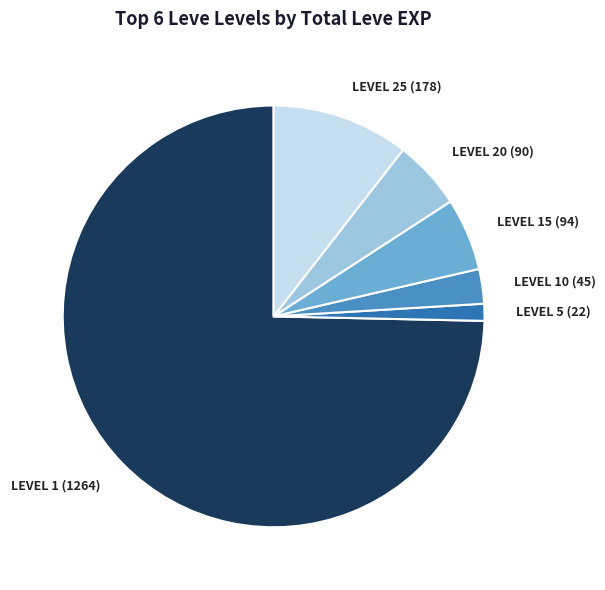

Between LEVEL 1 (1264) and LEVEL 15 (94), which is larger?

LEVEL 1 (1264)